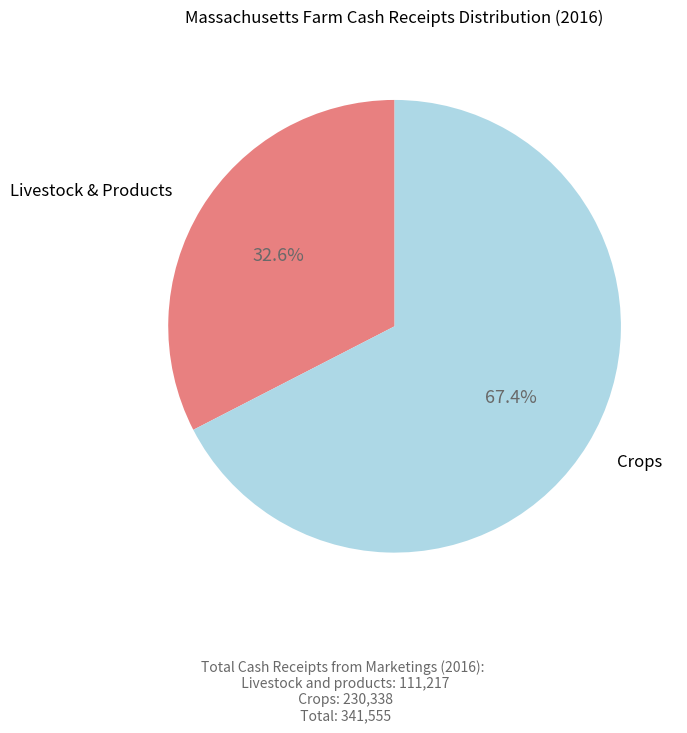

Does any single category account for the majority?

Yes